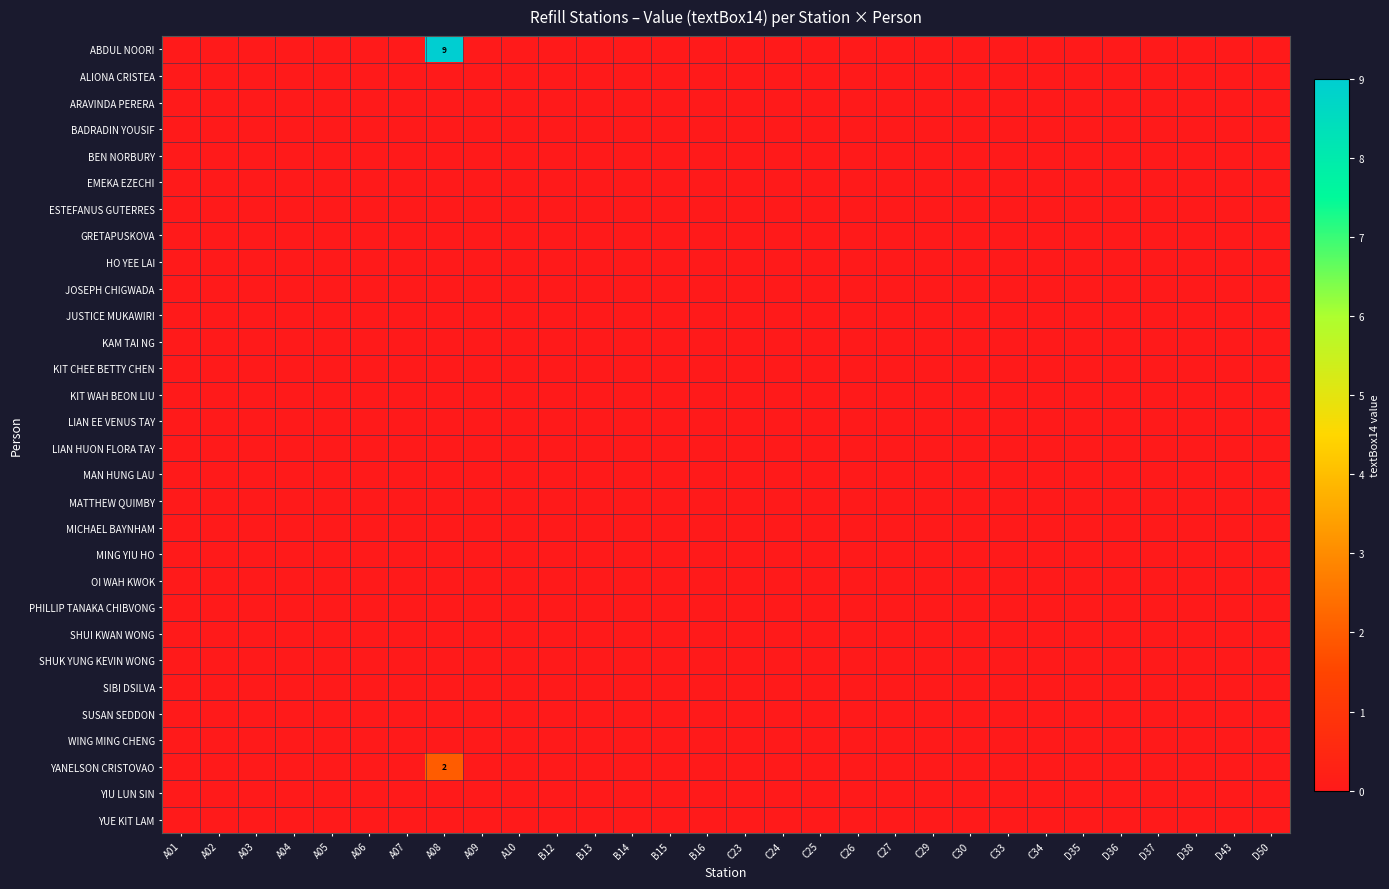

Is it true that KIT CHEE BETTY CHEN equals 0 at D37?

True